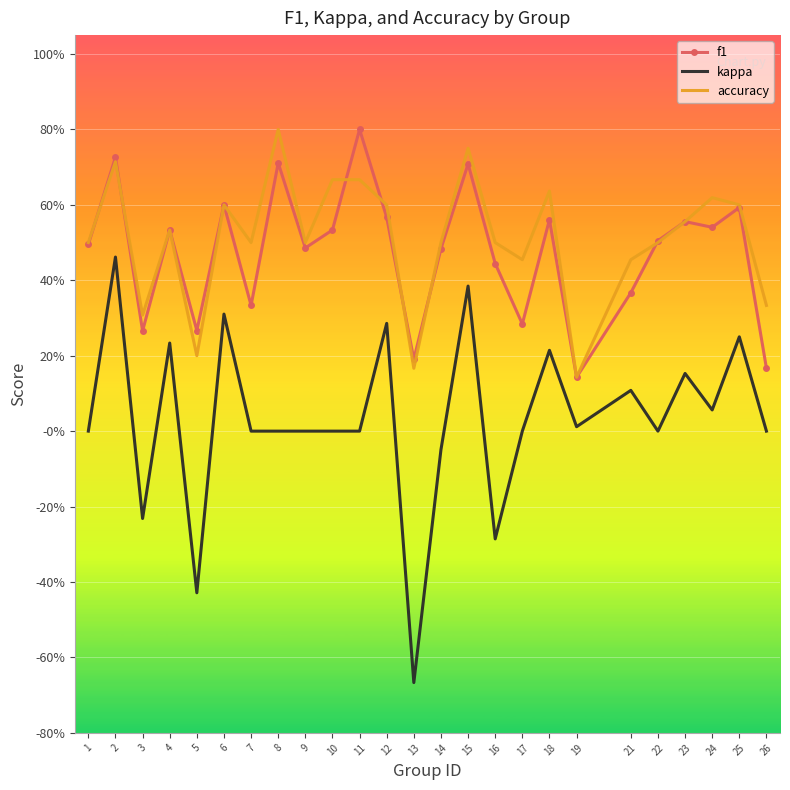

What are all the series names shown in the legend?

f1, kappa, accuracy